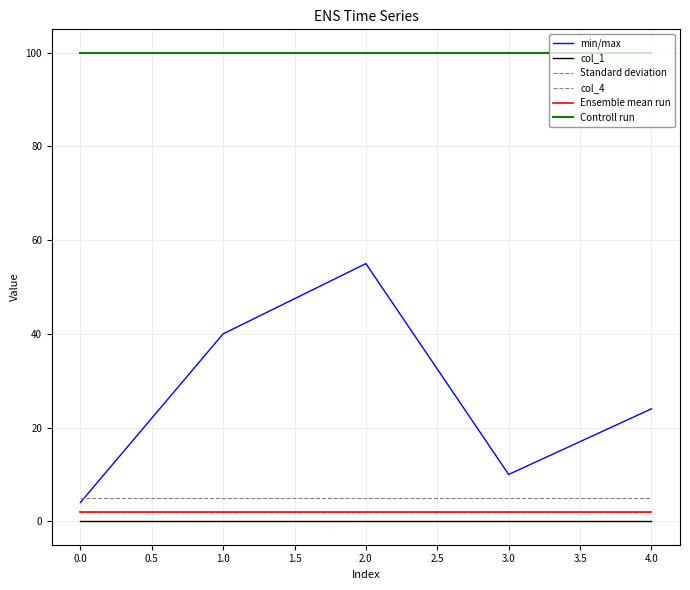

What is the value of the Standard deviation point at the 1st from the left?

5